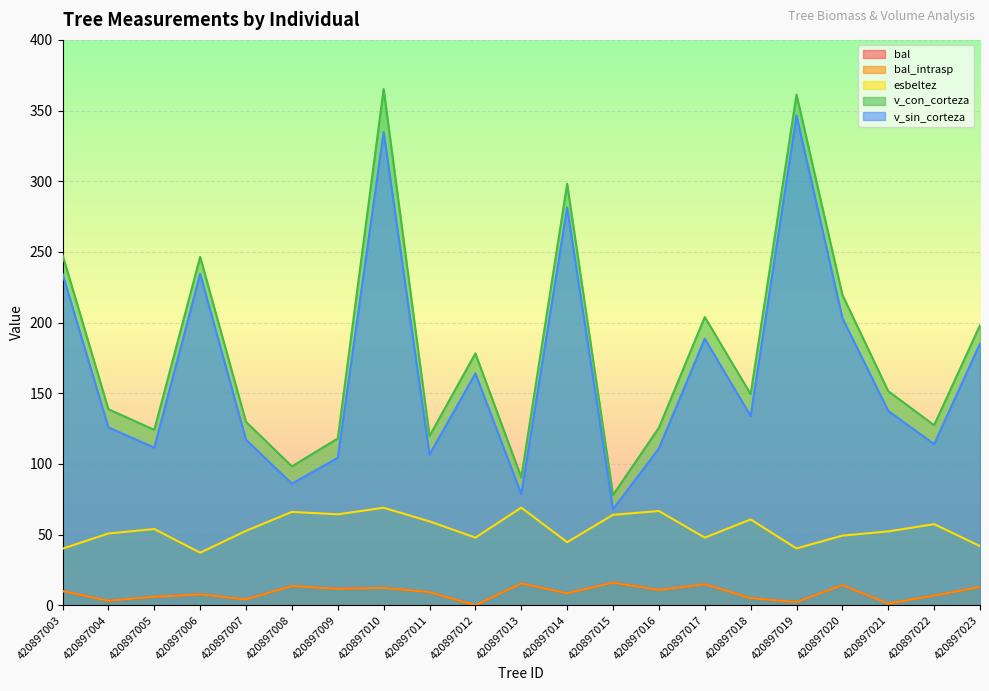

True or false: esbeltez has a value of 64.0 at 420897015.

True